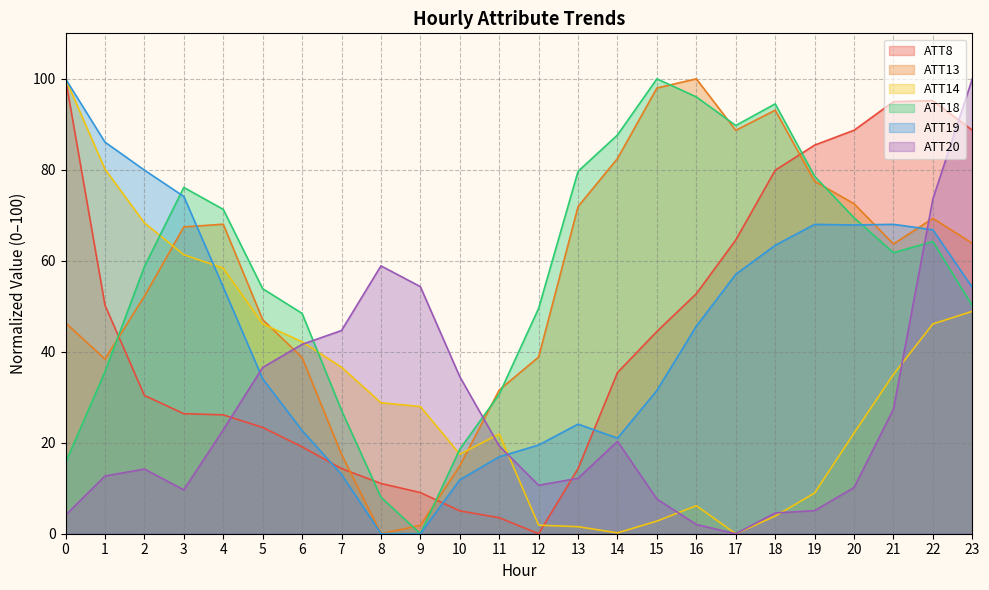

How many values in the ATT20 series are below 19?

12